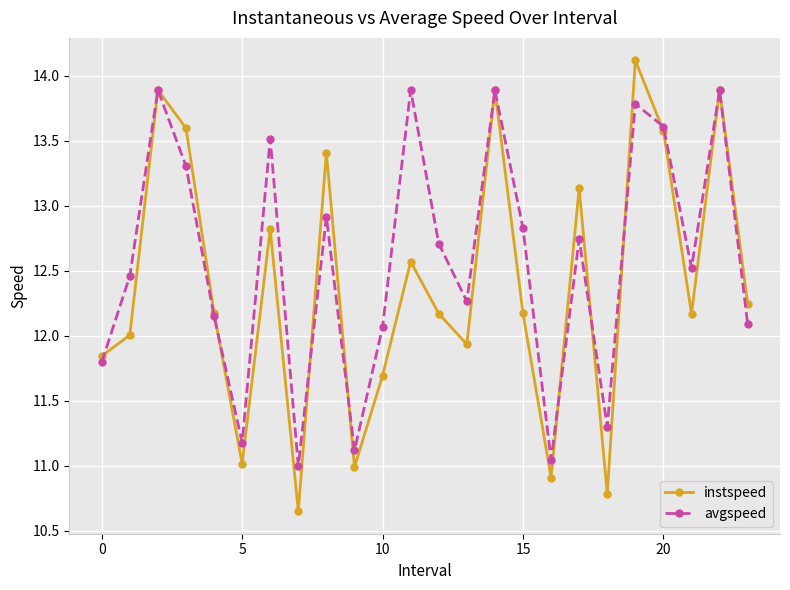

In instspeed, how many points are higher than both neighbors (excluding endpoints)?

8